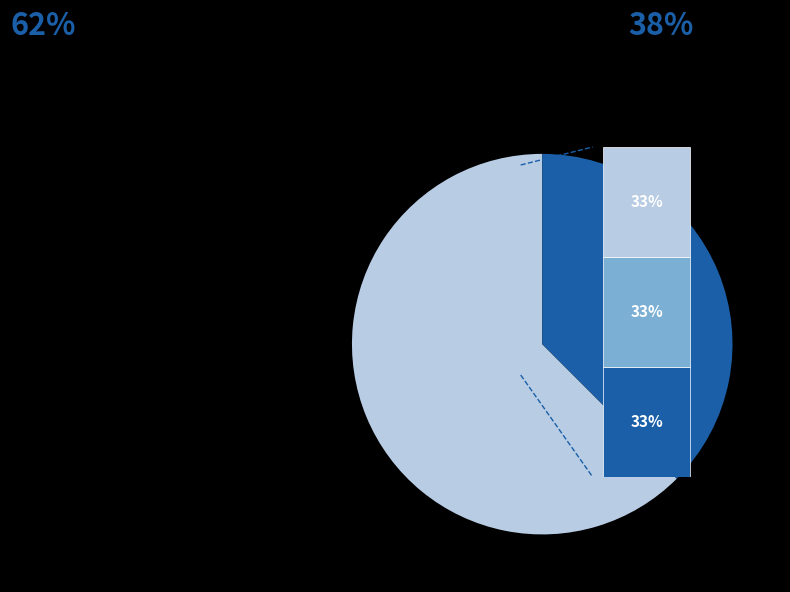

To the nearest percent, what is the average slice percentage?

20%